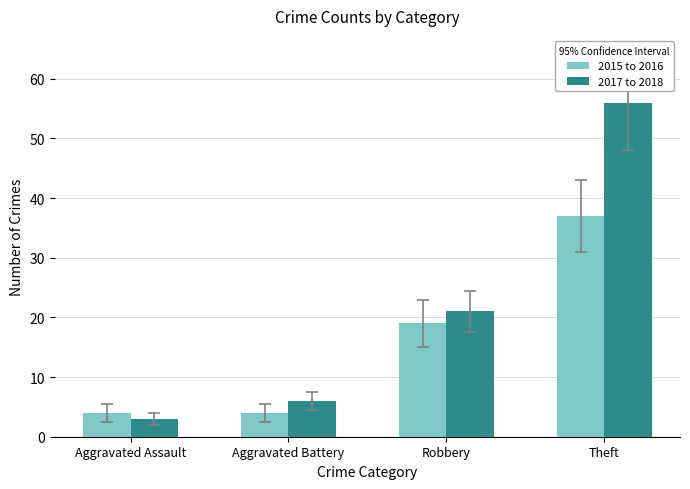

How many data points does each series have?

4